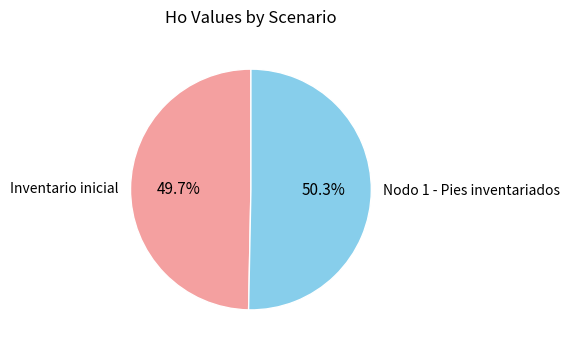

What percentage is the Inventario inicial slice, to the nearest percent?

50%